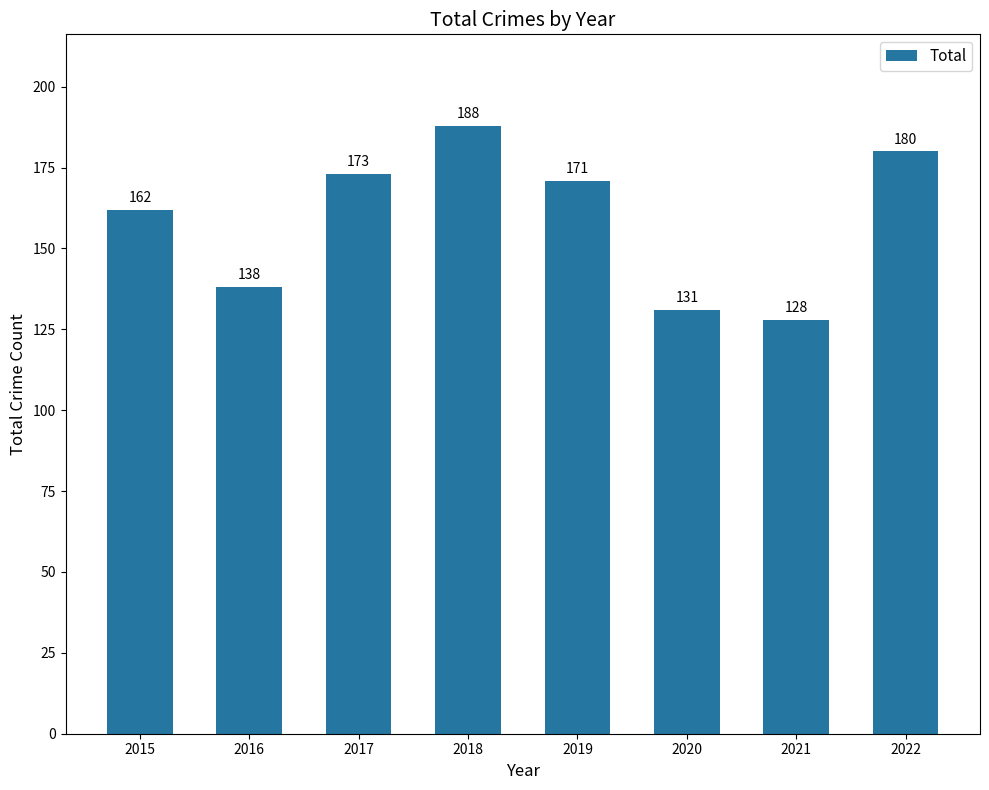

Reading left to right, transcribe all the data shown in this chart.

2015=162	2016=138	2017=173	2018=188	2019=171	2020=131	2021=128	2022=180